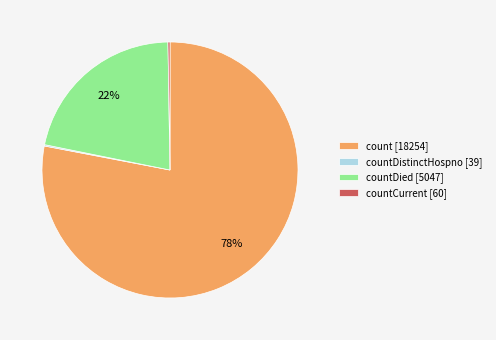

To the nearest percent, what is the difference between the largest and smallest slice percentages?

78%